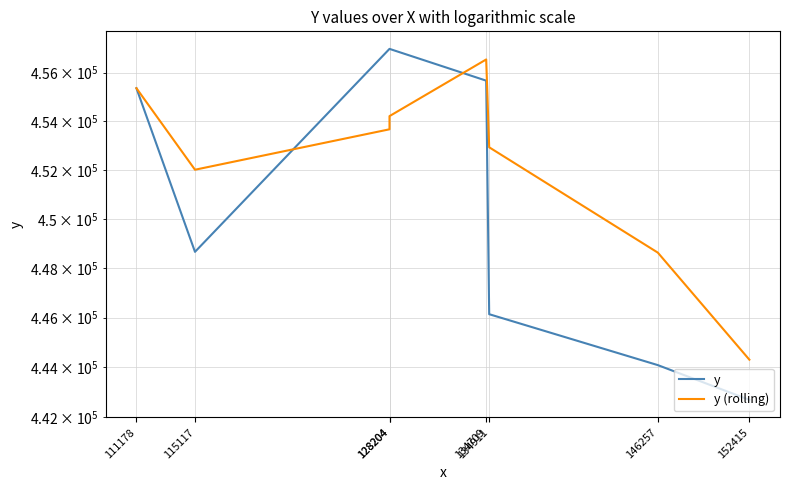

Rank the series by their maximum value, from lowest to highest.

y (rolling), y